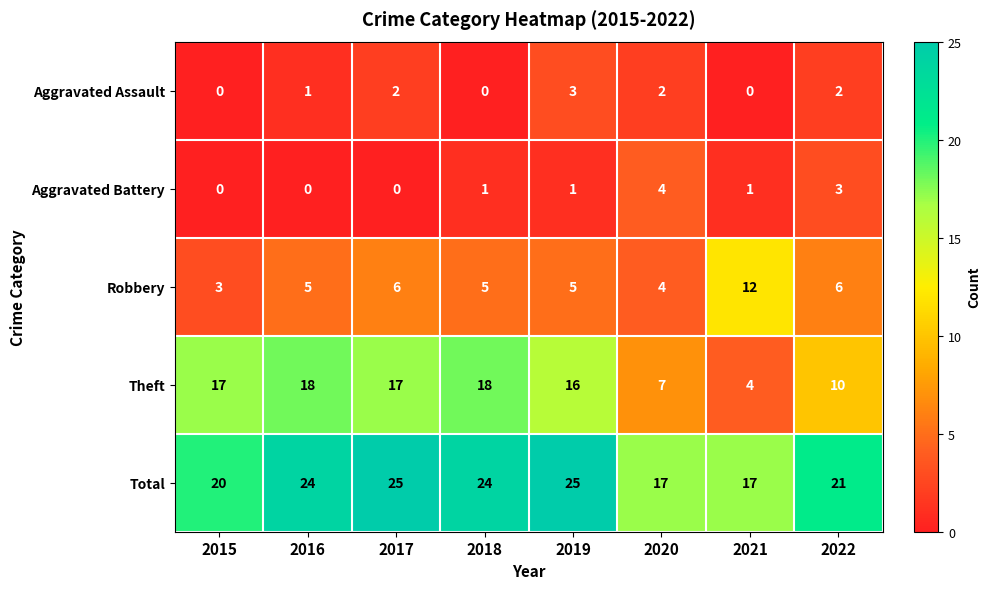

What is the average value of the Robbery series?

6